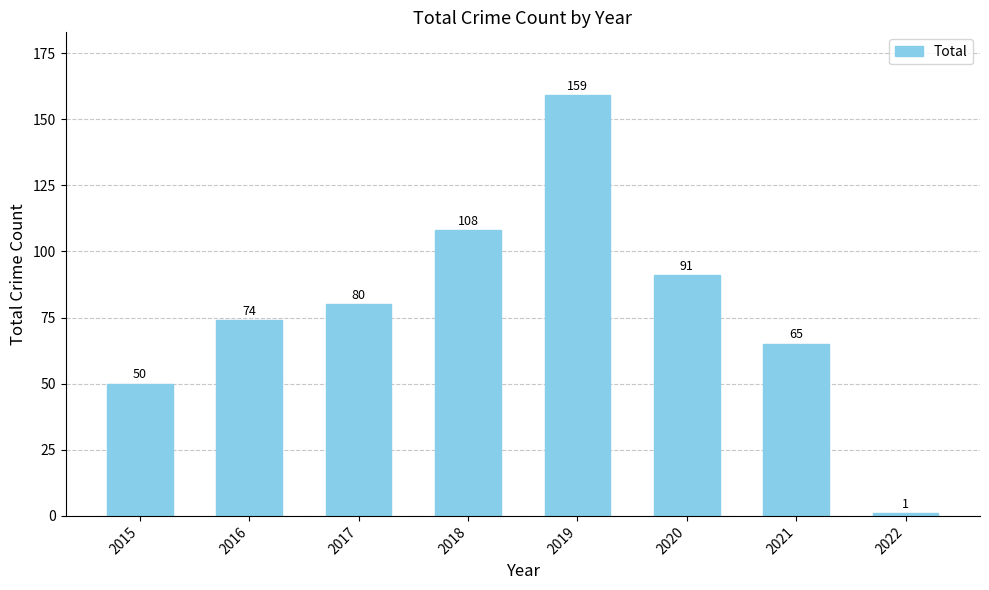

What is the difference between the maximum and minimum values?

158